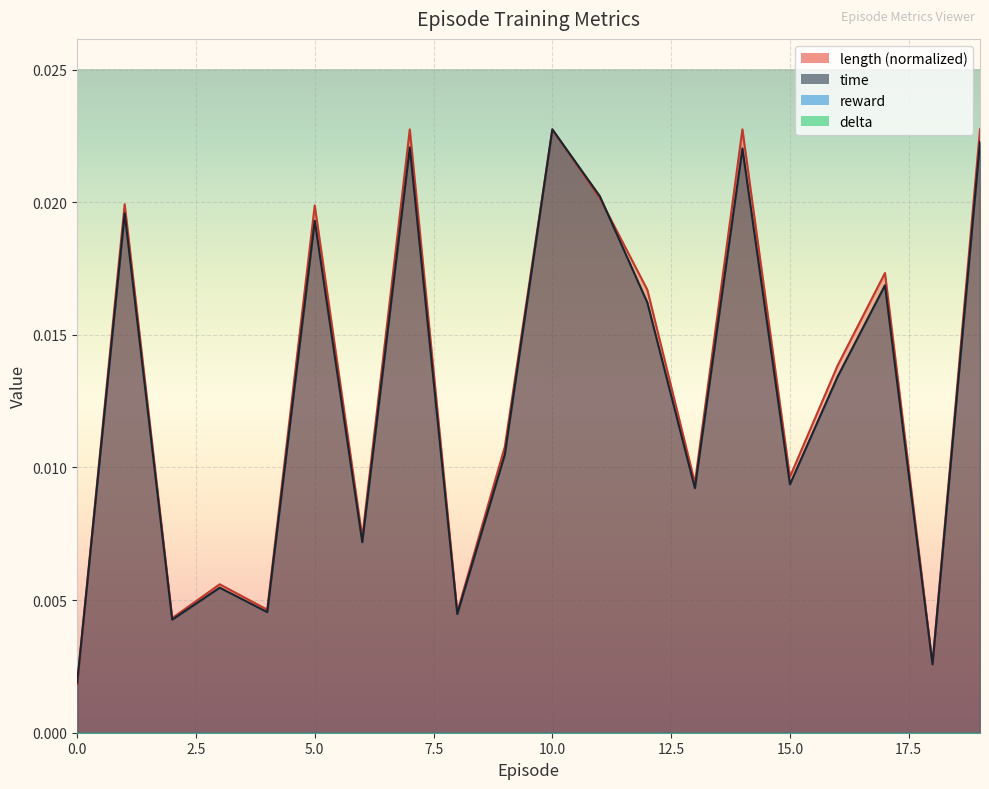

The value of length at 17 is 0.0. True or false?

True